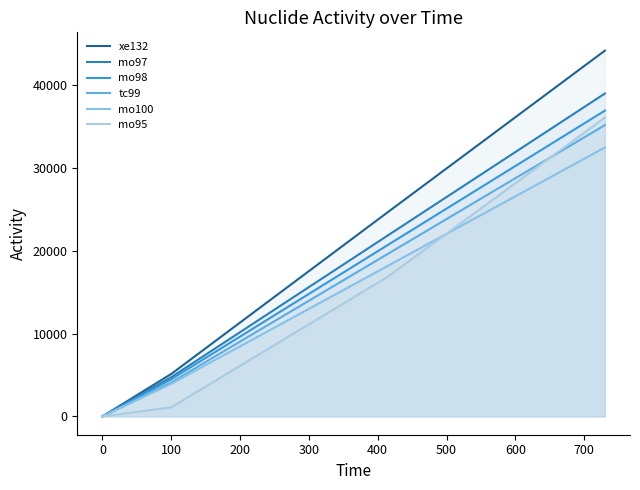

Does the chart display data point markers on the line(s)?

No